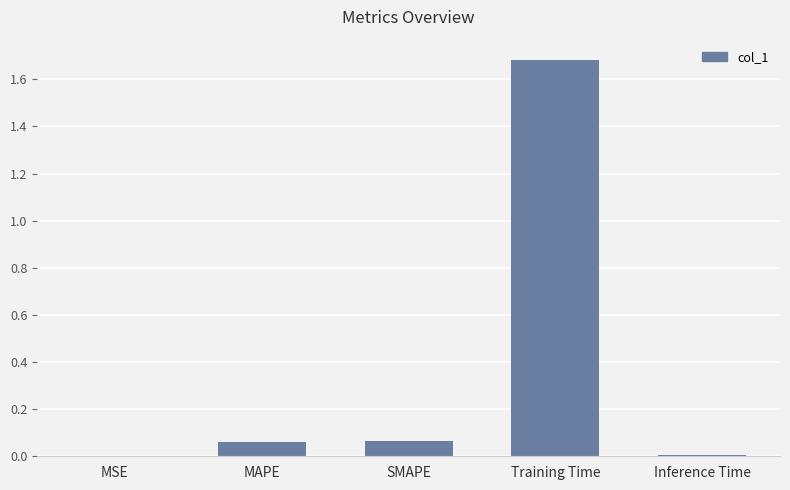

The value at MAPE is 0.0. True or false?

False